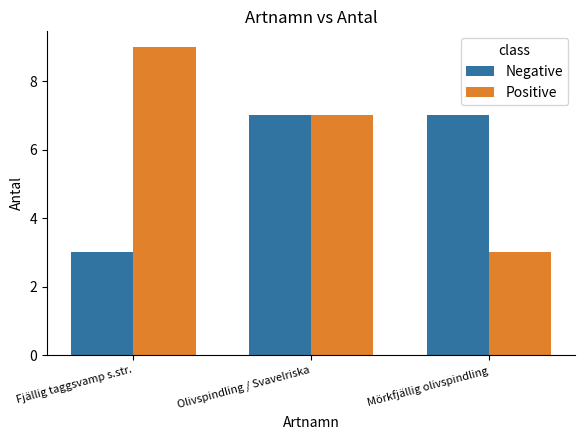

How many groups of bars are there?

3